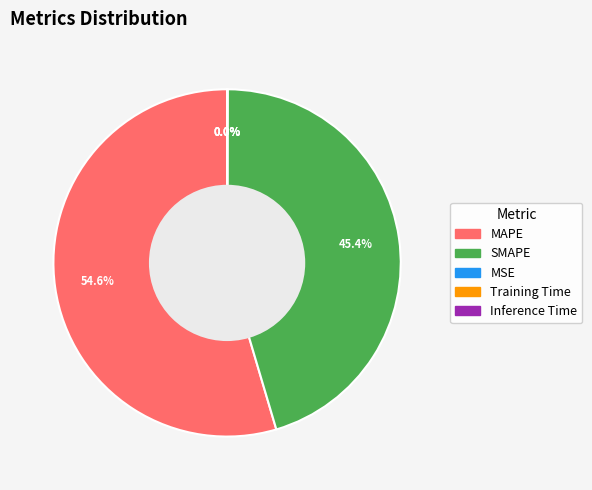

Does MAPE account for over 50% of the chart?

Yes